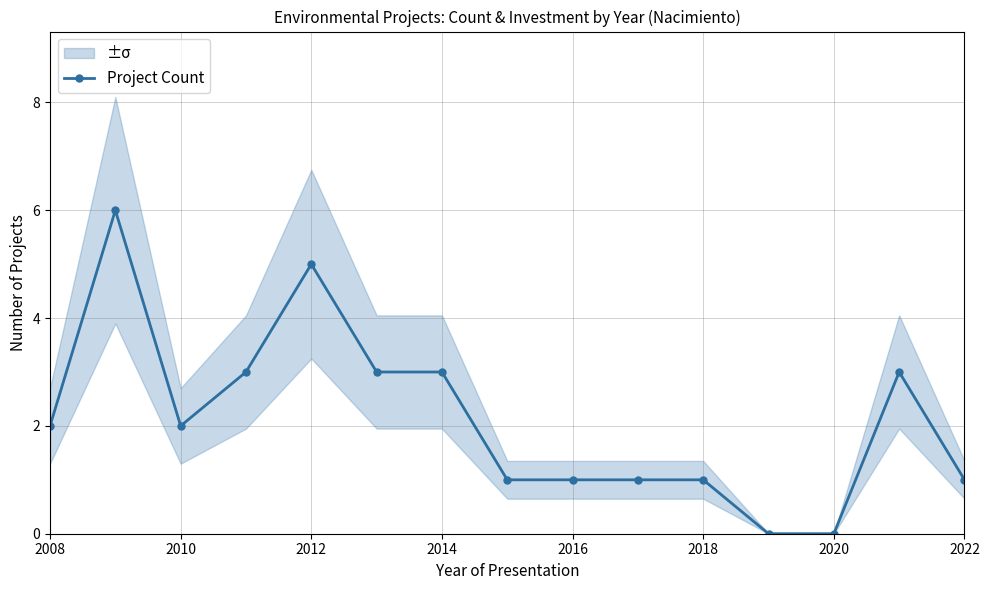

How many lines are shown in the chart?

1